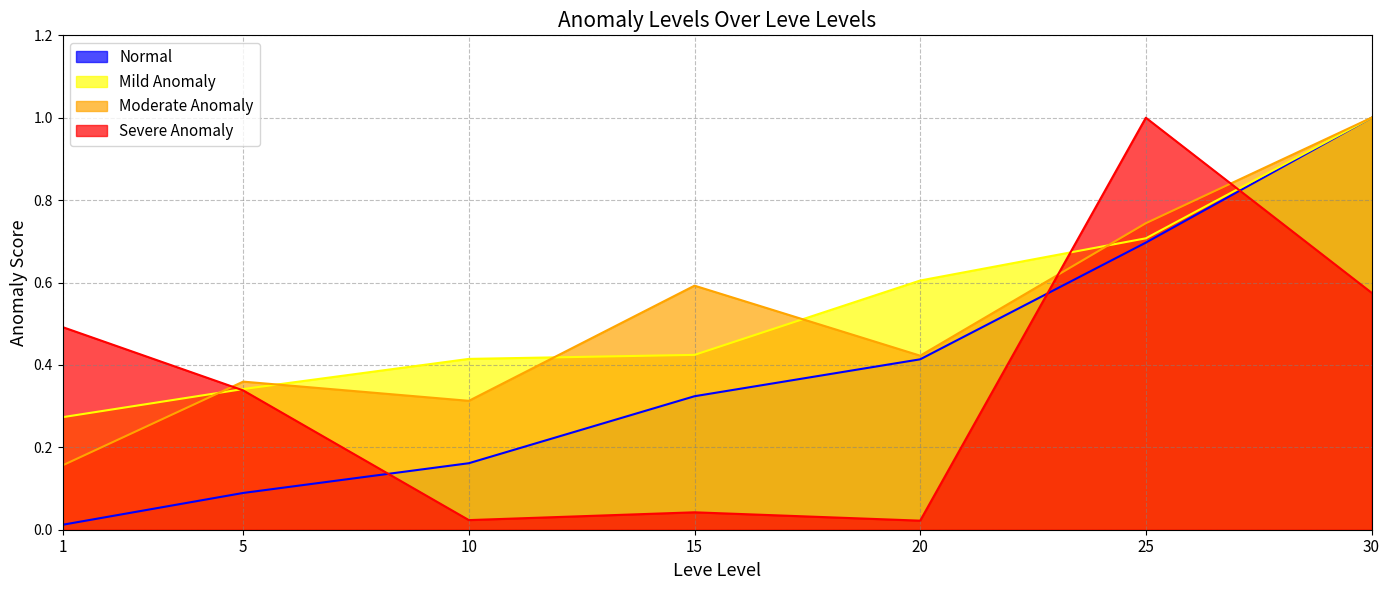

Reading right to left, what are all the values shown in this chart?

Normal: 30=1.0	25=0.7	20=0.4	15=0.3	10=0.2	5=0.1	1=0.0
Mild Anomaly: 30=1.0	25=0.7	20=0.6	15=0.4	10=0.4	5=0.3	1=0.3
Moderate Anomaly: 30=1.0	25=0.7	20=0.4	15=0.6	10=0.3	5=0.4	1=0.2
Severe Anomaly: 30=0.6	25=1.0	20=0.0	15=0.0	10=0.0	5=0.3	1=0.5